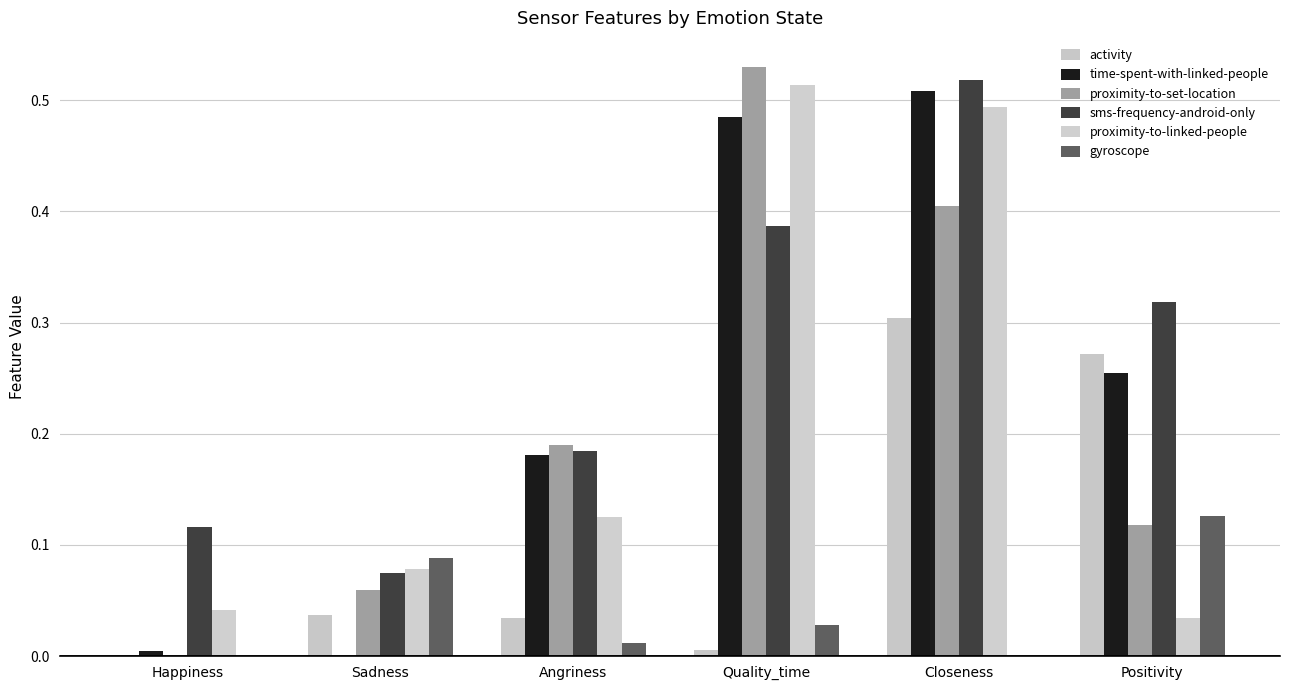

What is the sum of the proximity-to-linked-people values at Closeness and Positivity?

0.5